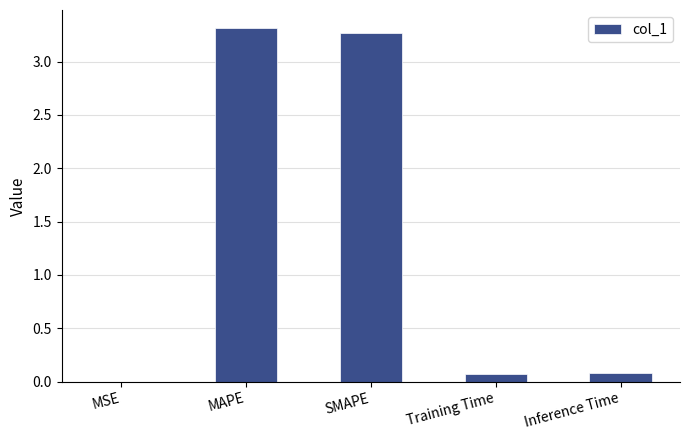

The chart shows a value of 0.0 at MSE. True or false?

True